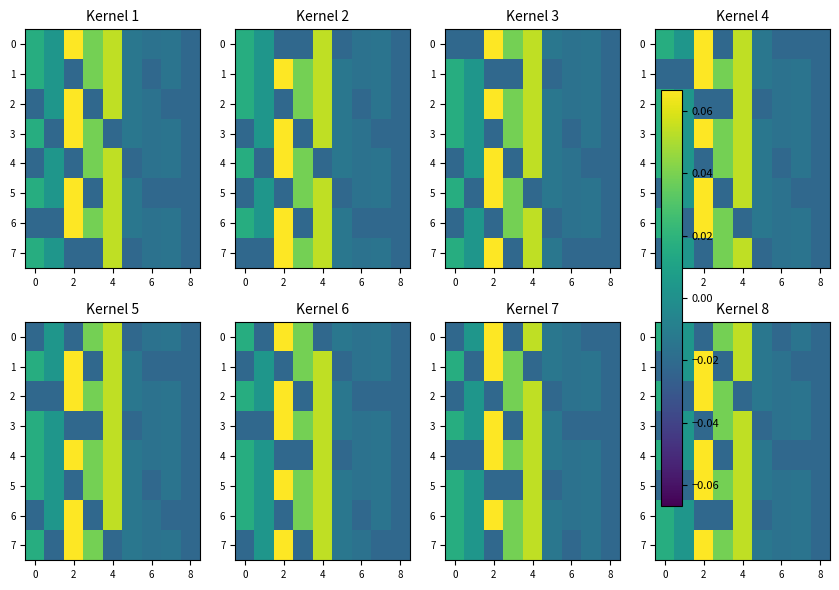

What is the sum of all 7 values?

0.1